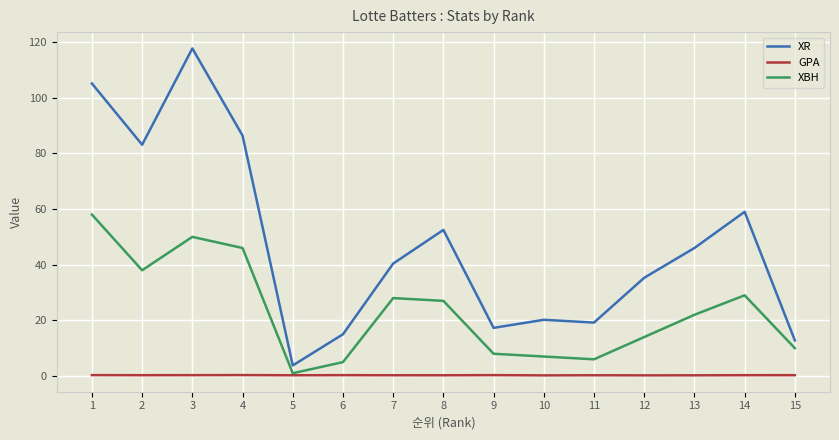

Which series changed the most between 2 and 3?

XR